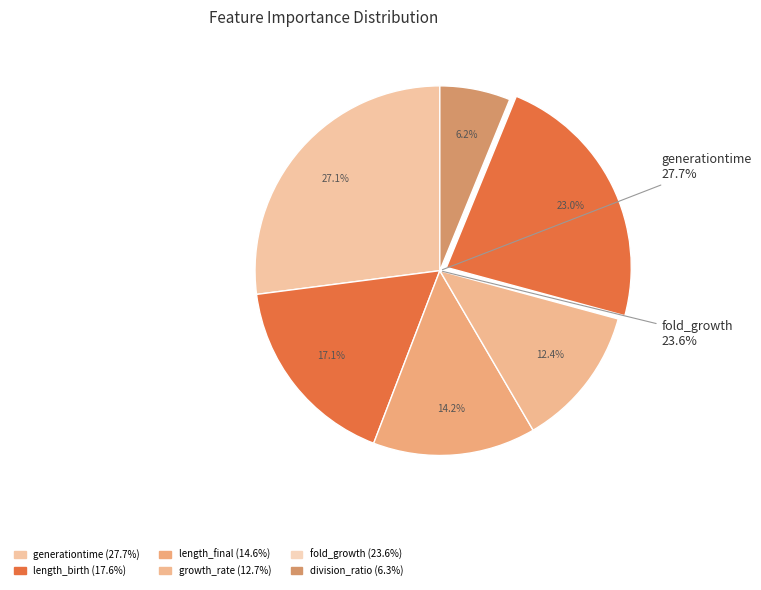

Combined, what portion of the pie is generationtime and growth_rate?

39.4%